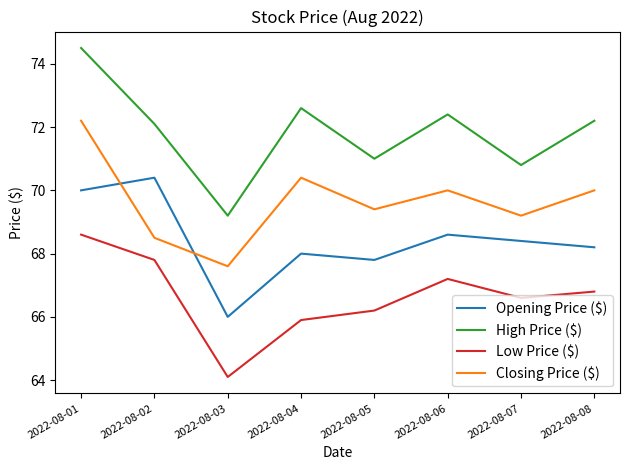

What value does the High Price ($) series have at 2022-08-08?

72.2